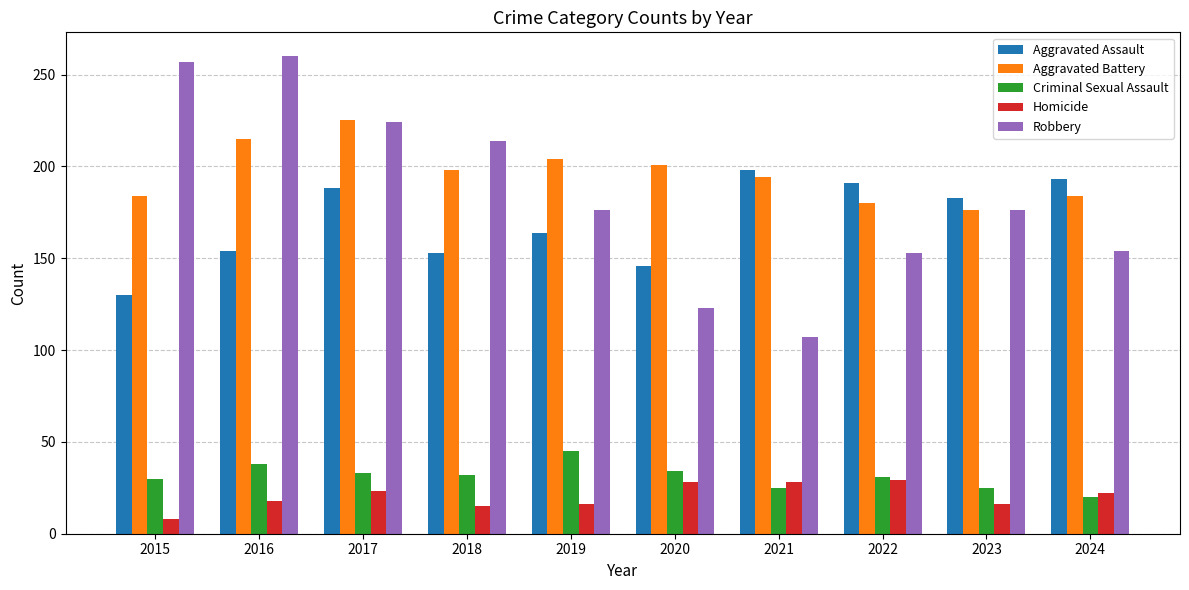

Which label corresponds to the smallest value in the chart?

2015